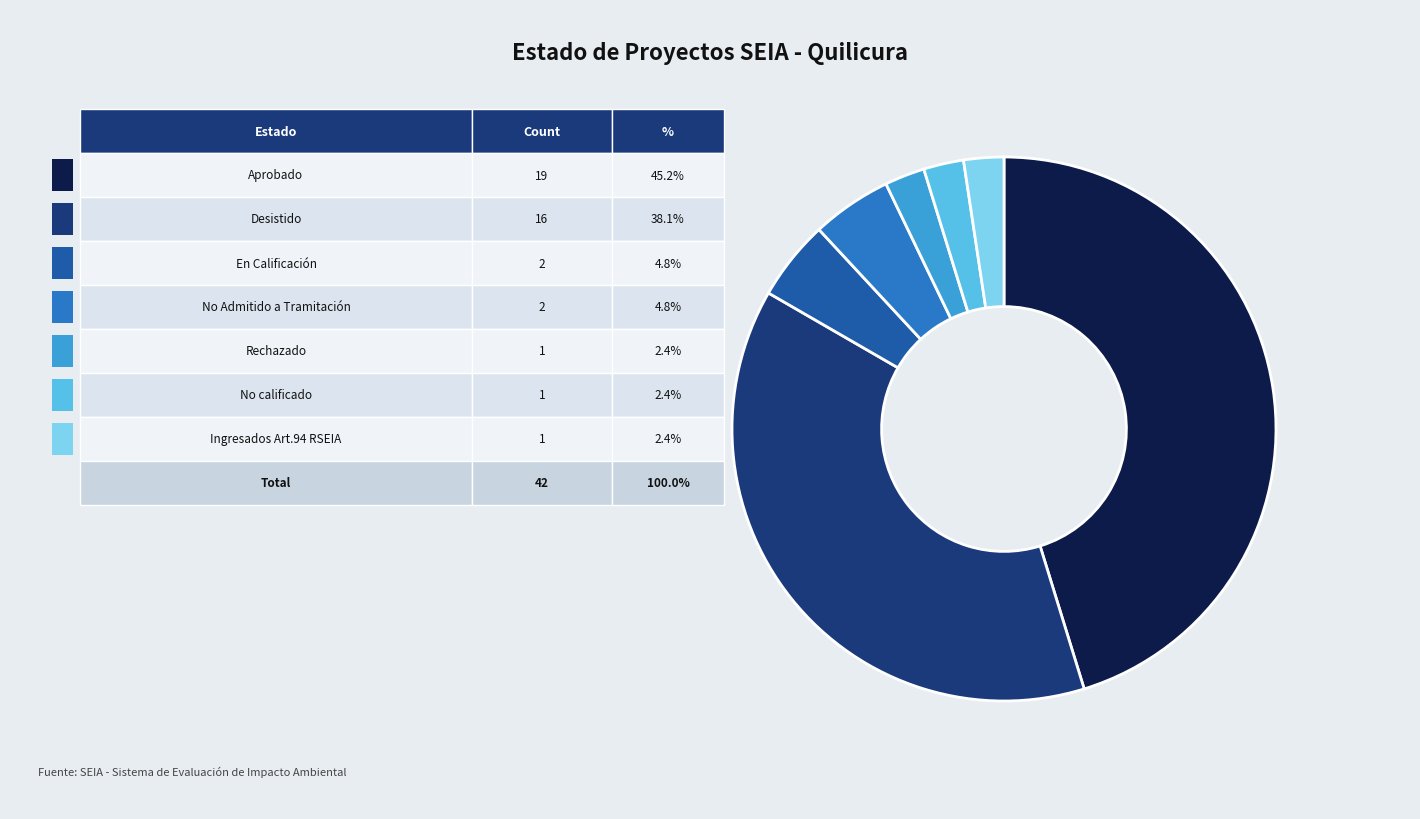

Does any single category account for the majority?

No